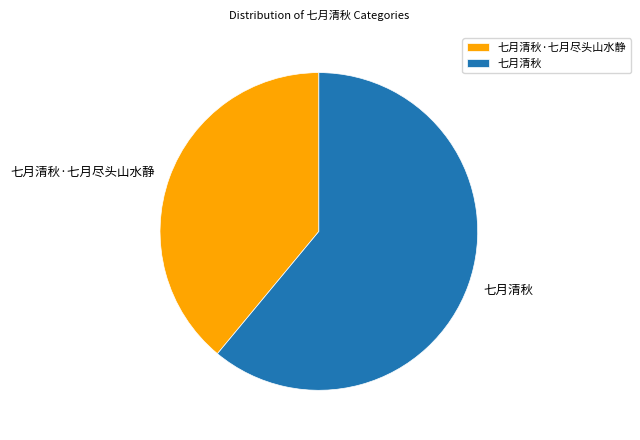

Do 七月清秋 and 七月清秋·七月尽头山水静 together represent more than half of the pie?

Yes